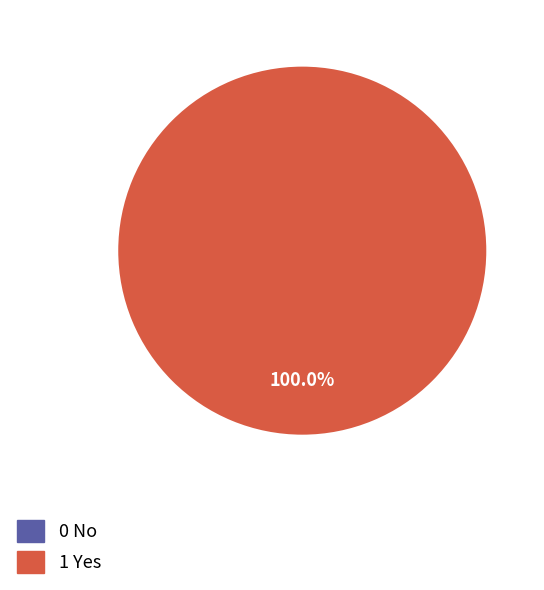

Combined, what portion of the pie is 0 No and 1 Yes?

100.0%